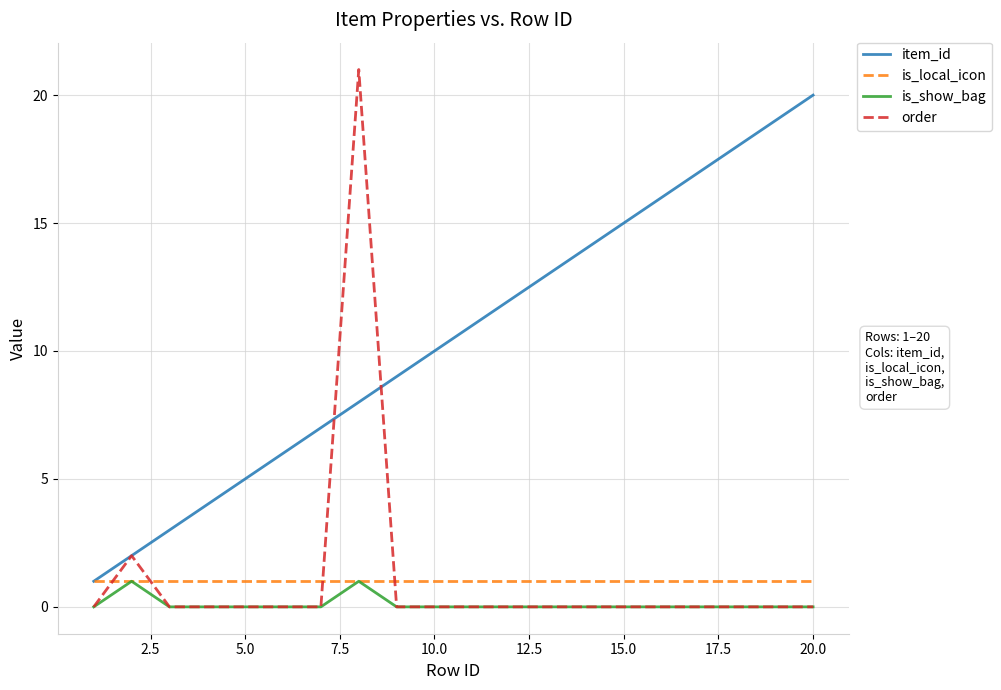

Which series has the largest range (max minus min)?

order